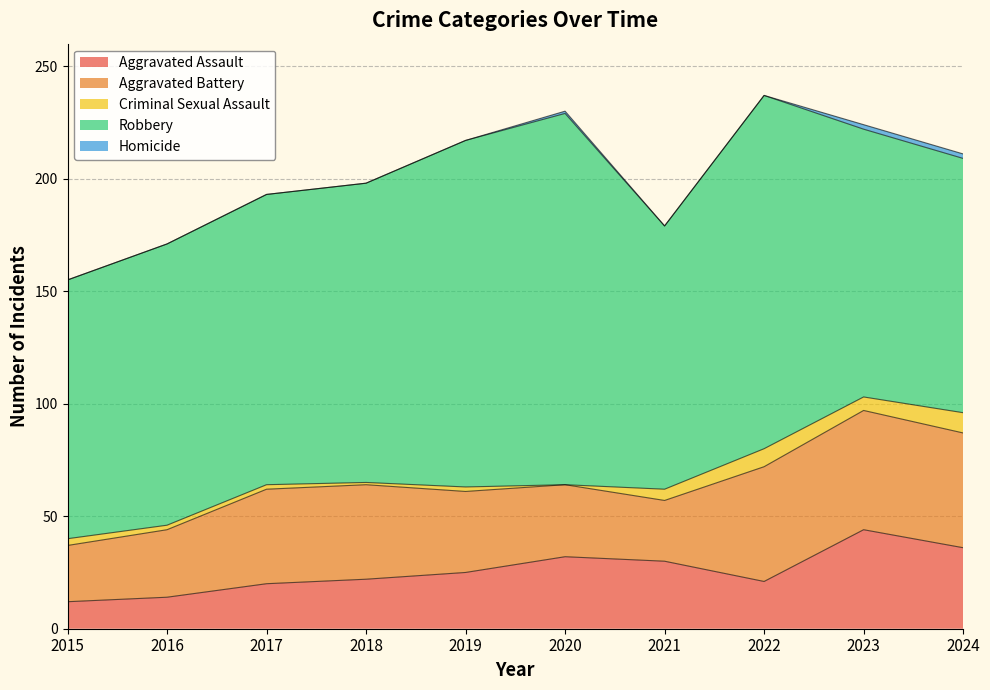

The value of Robbery at 2019 is 154. True or false?

True